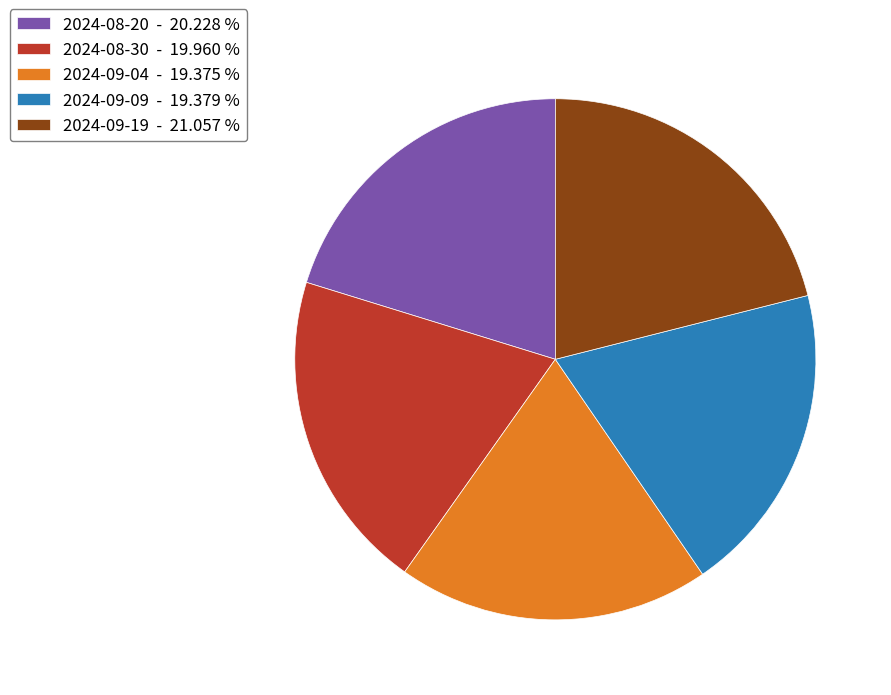

Count the number of slices in the pie.

5